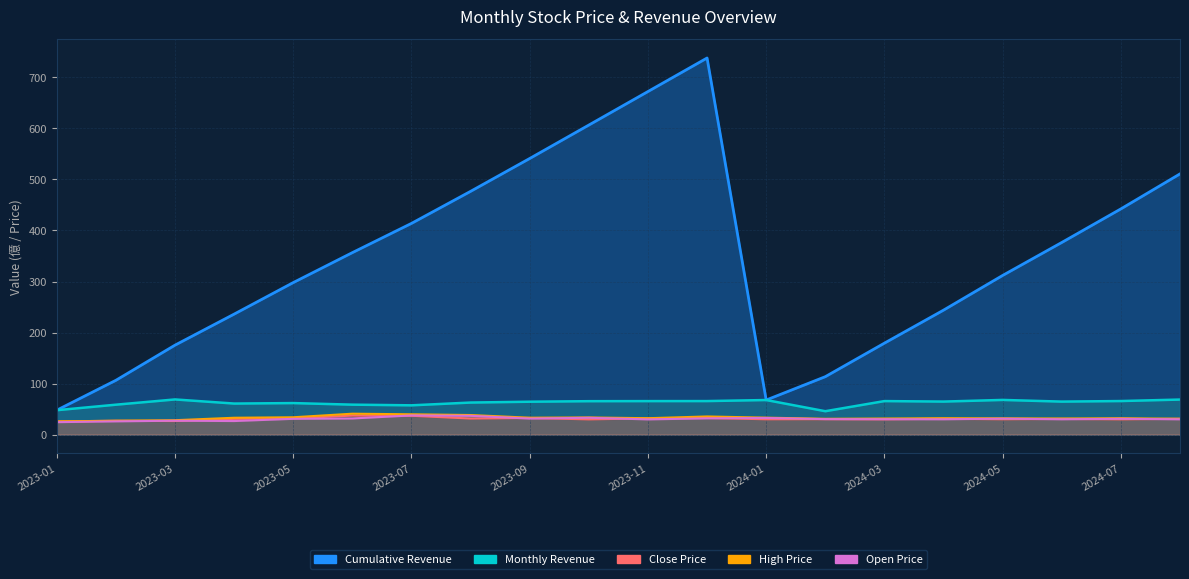

The Open Price series shows 30.0 at 2024-04. True or false?

True